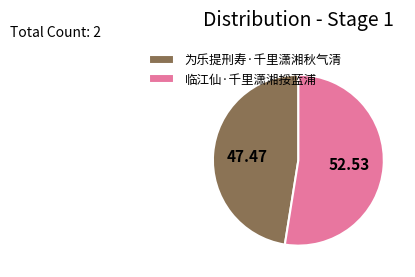

Which slice represents more than half of the pie?

临江仙·千里潇湘挼蓝浦